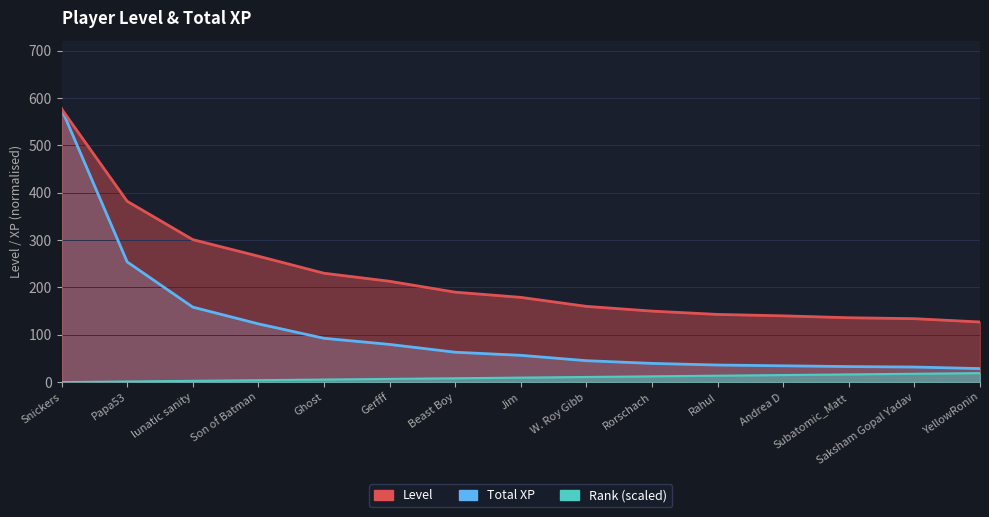

What is the average value of the Level series?

221.9